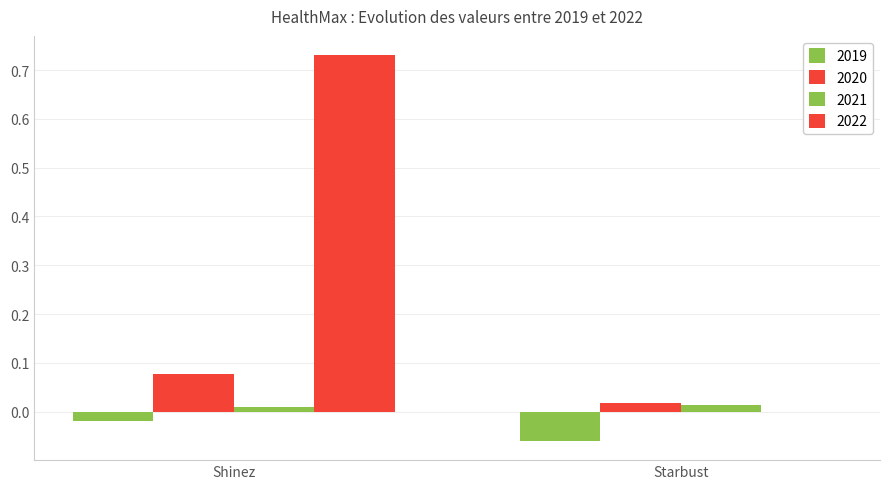

At how many categories does at least one series exceed 0?

2